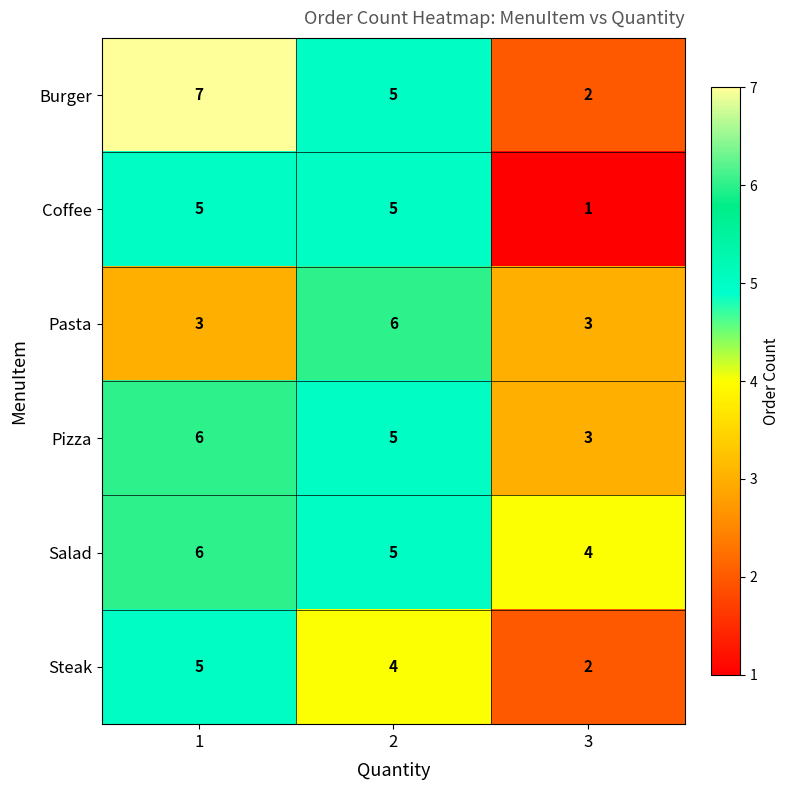

At which category is the sum across all series the highest?

1